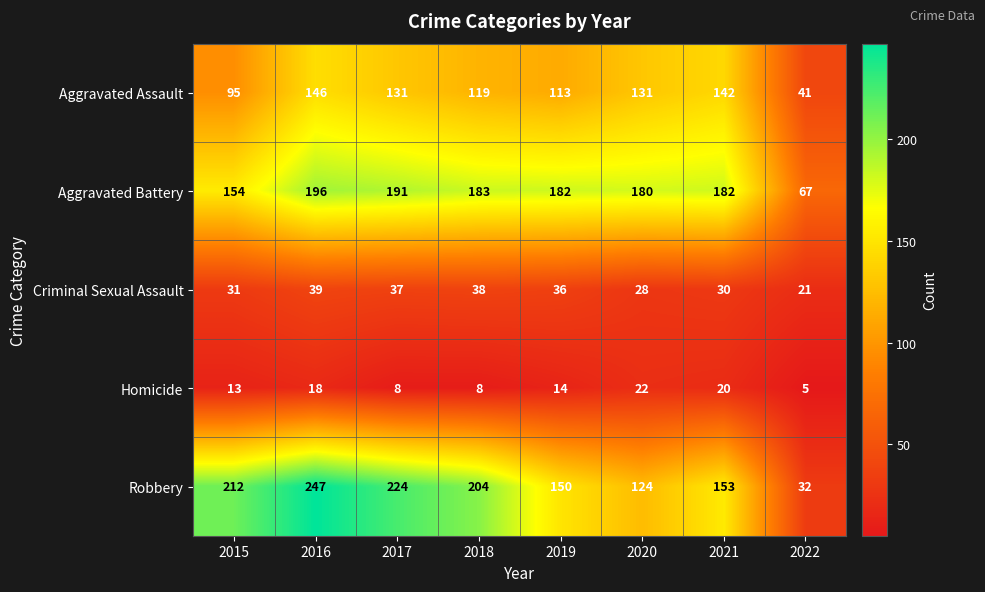

Is it true that Aggravated Assault equals 133 at 2015?

False